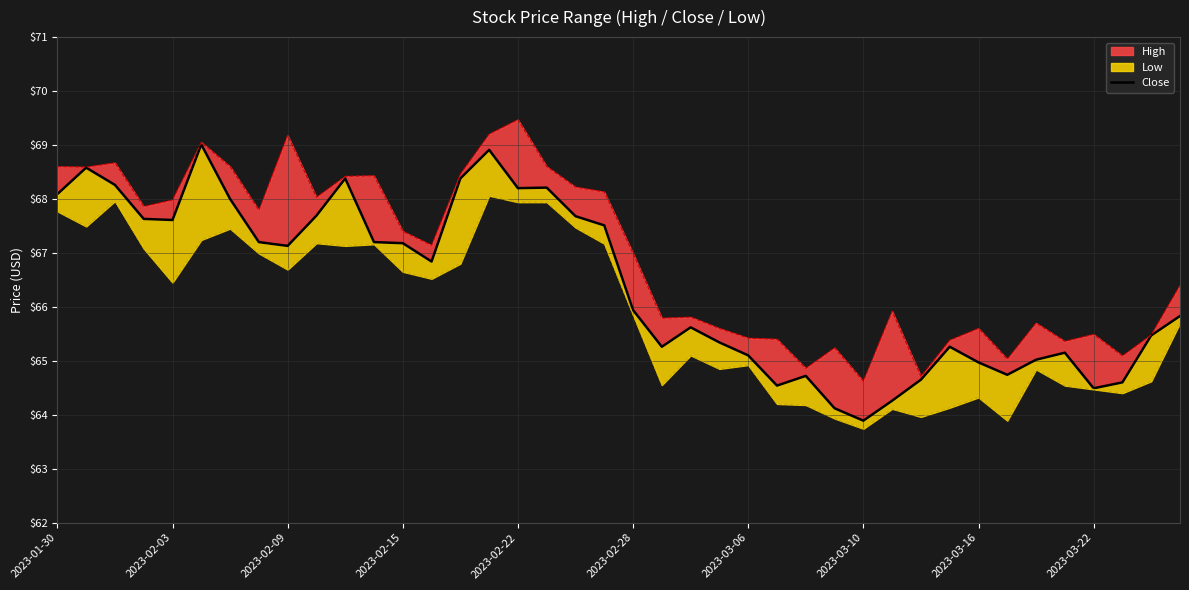

What is the sum of all values?

2656.7